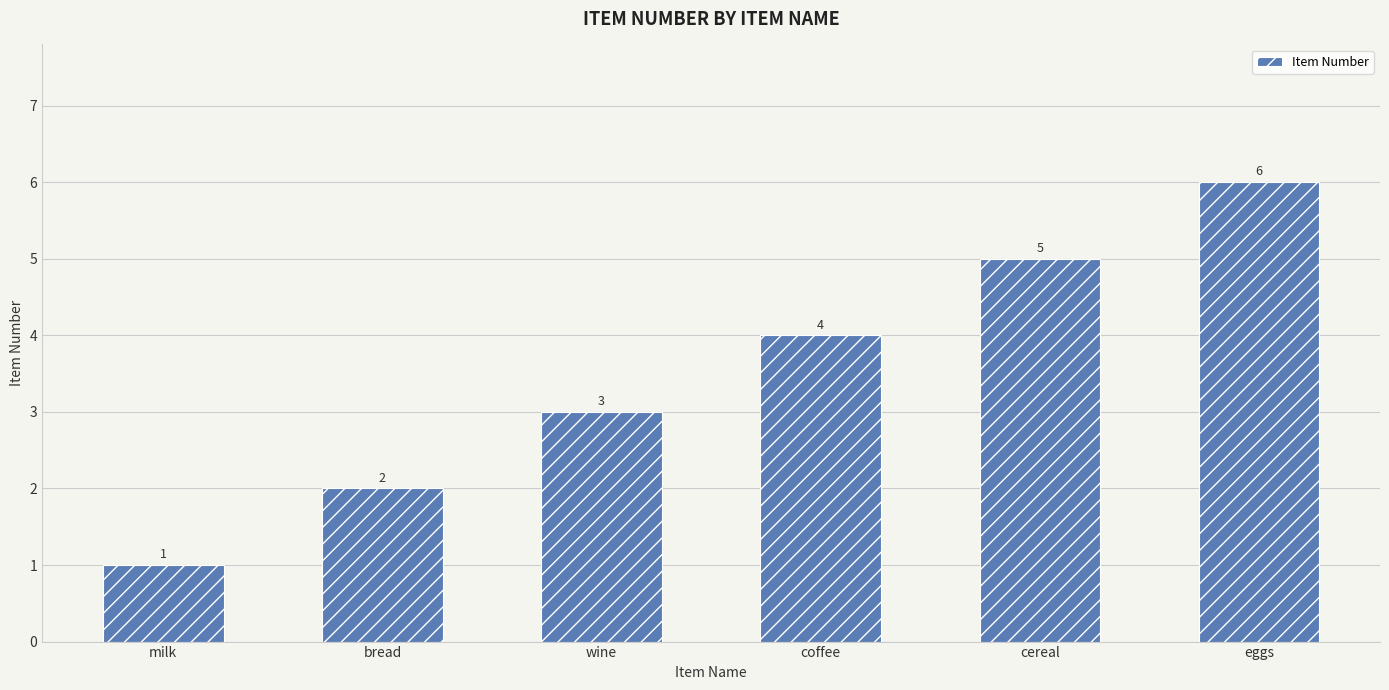

Rank the categories by value from lowest to highest.

milk, bread, wine, coffee, cereal, eggs